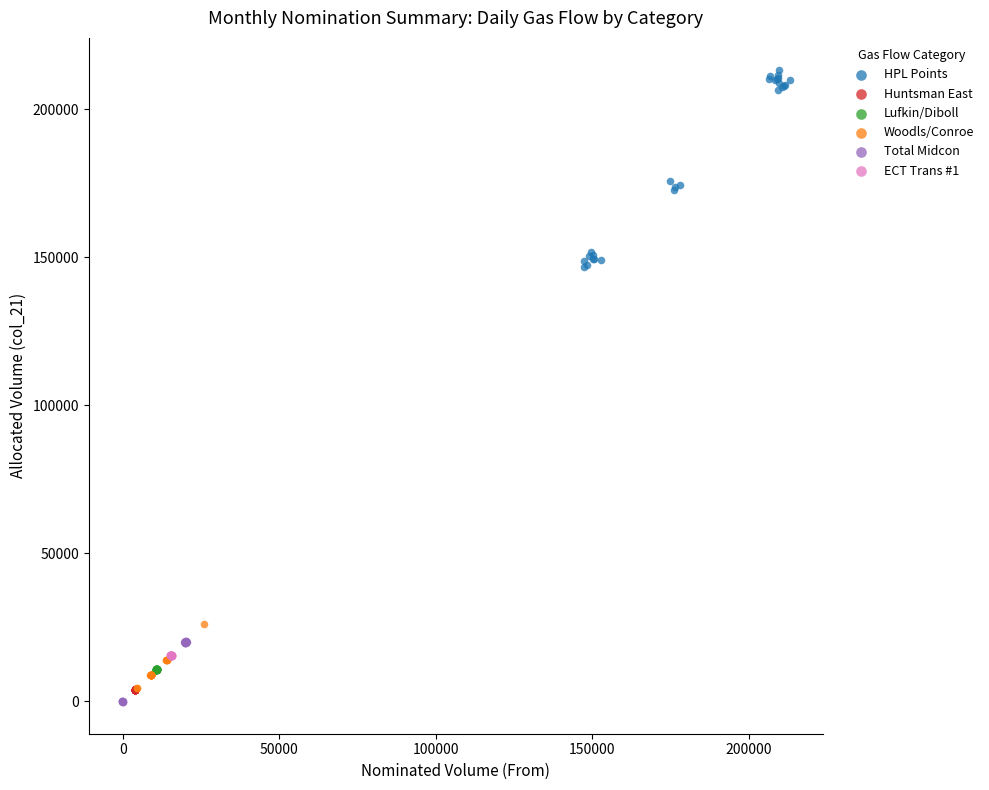

Which series has the largest Y range (max minus min)?

HPL Points